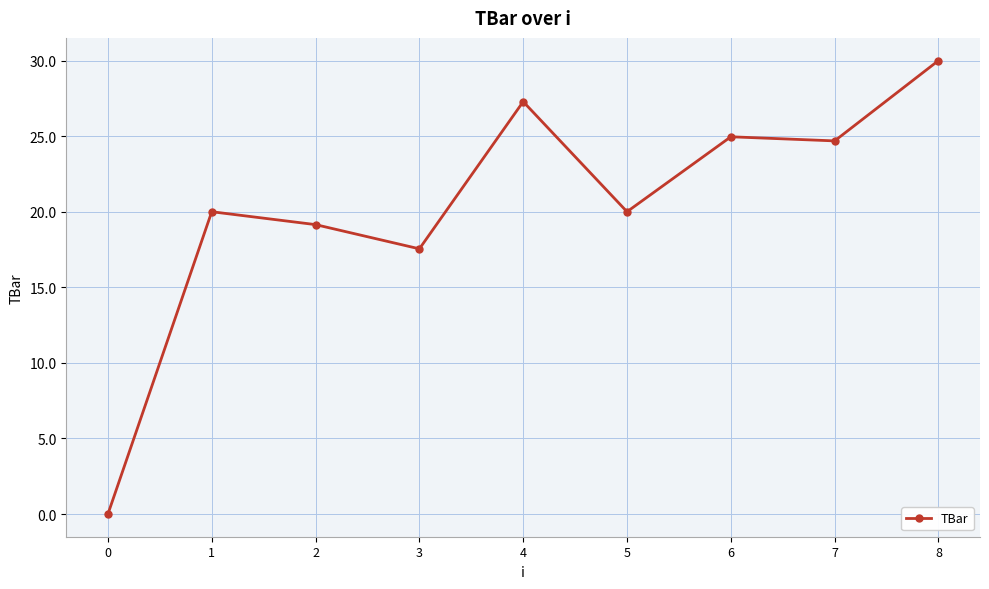

How many data points does each series have?

9